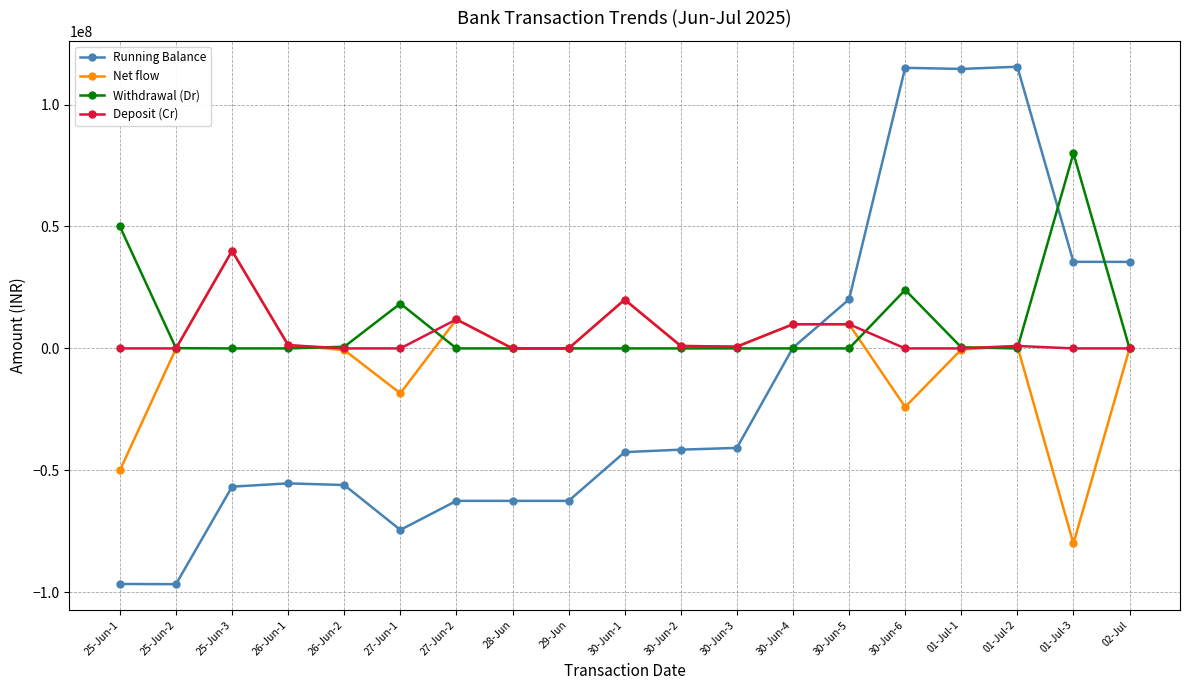

Which category has the highest value in the Net flow series?

25-Jun-3